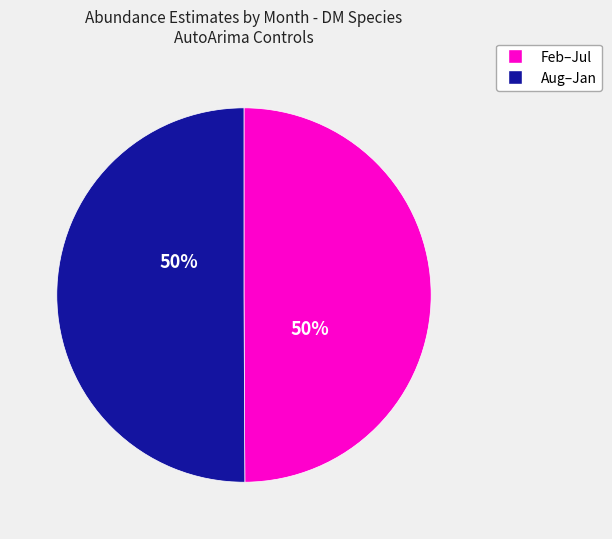

How many slices are in this pie chart?

2